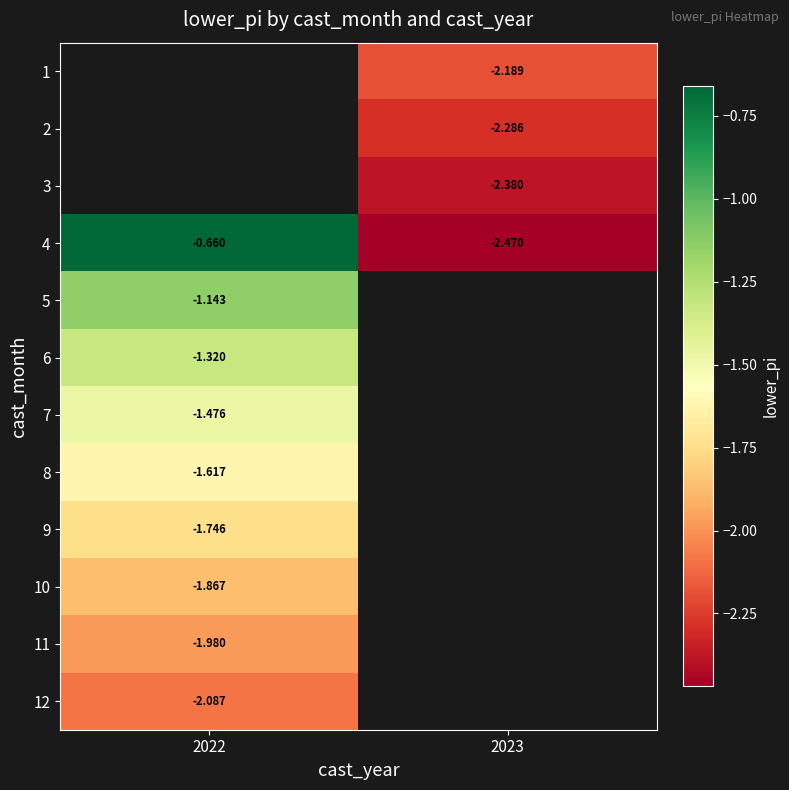

What value does the 4 series have at 2023?

-2.5